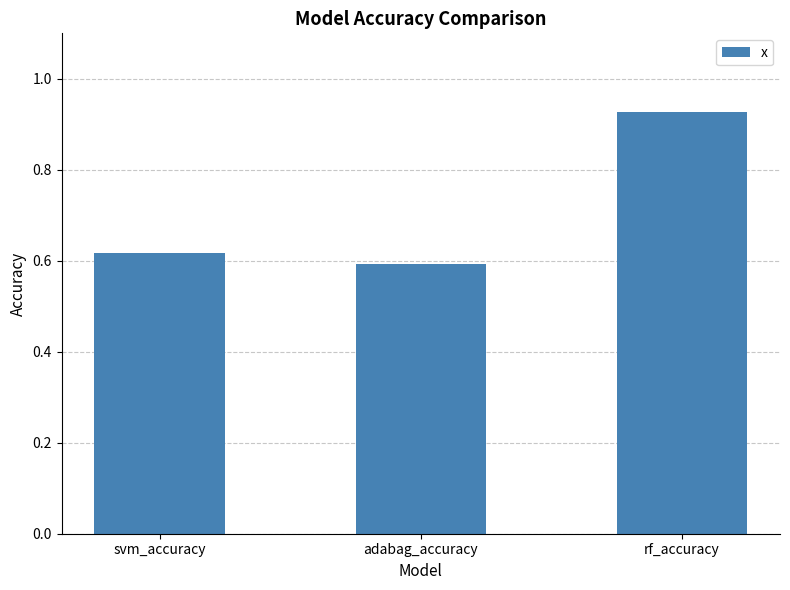

The value at adabag_accuracy is 0.6. True or false?

True